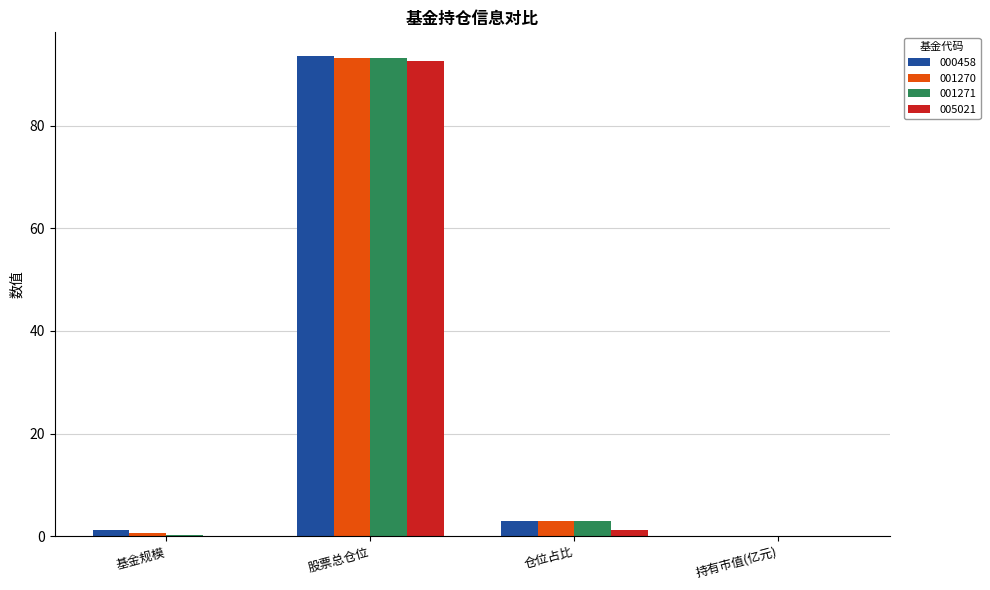

At which category is the sum across all series the highest?

股票总仓位